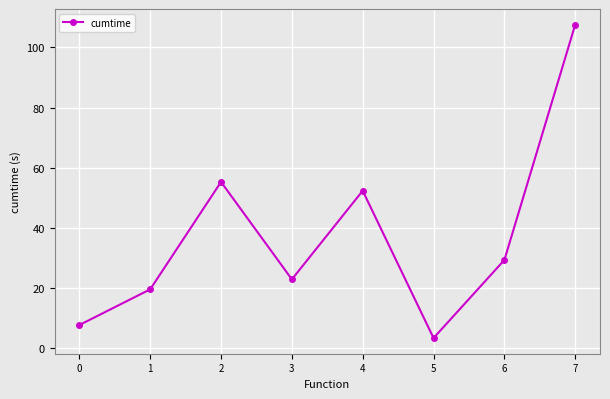

What is the value of the 3rd point from the left?

55.3